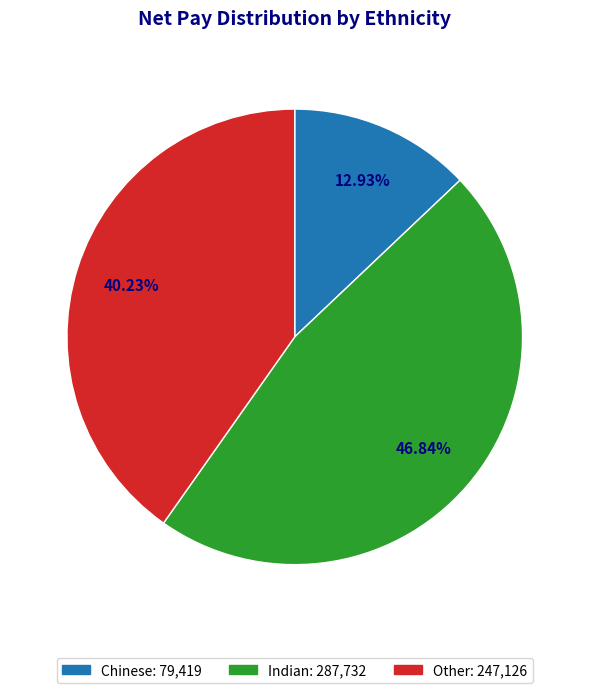

How many segments does this pie chart have?

3